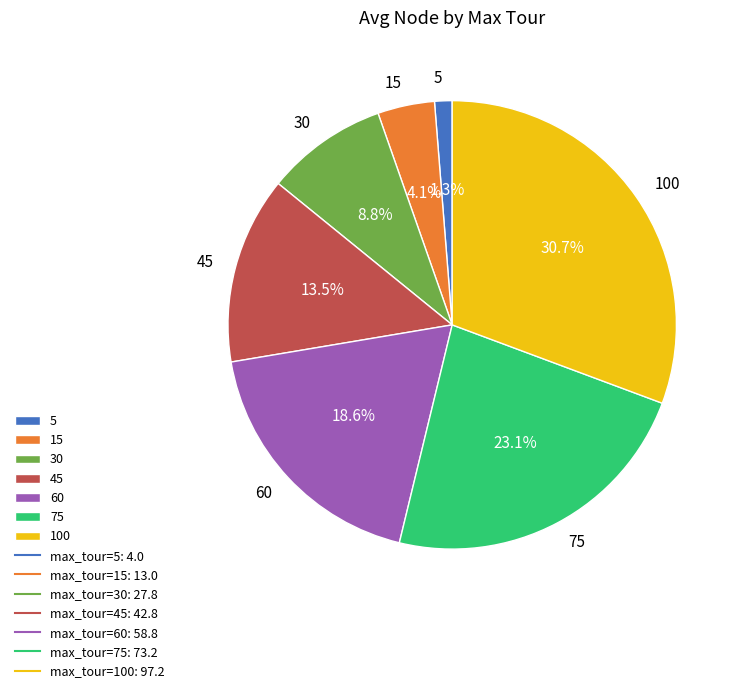

What is the largest slice in the pie chart?

100